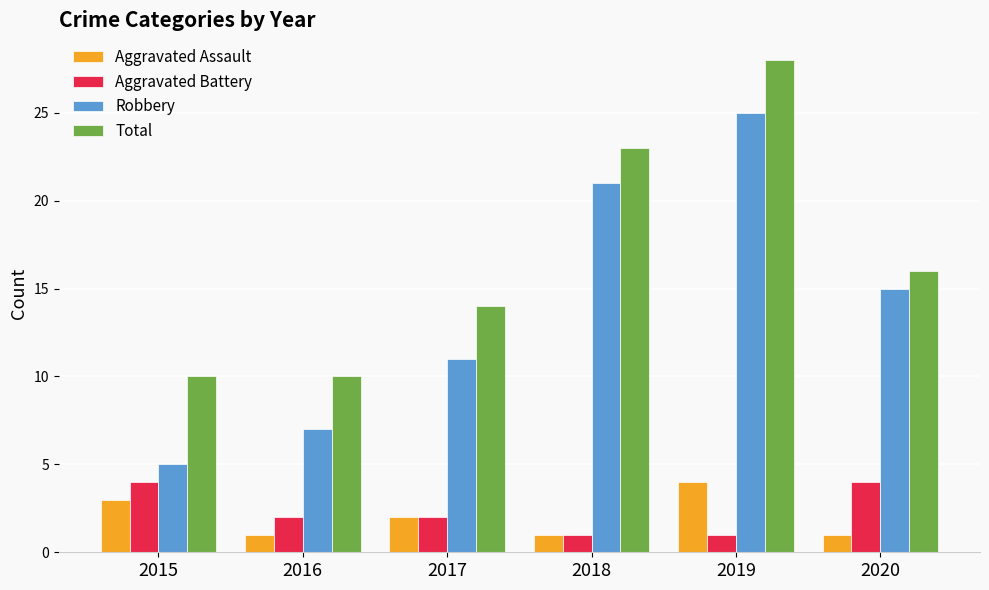

Reading right to left, what are all the values shown in this chart?

Aggravated Assault: 2020=1	2019=4	2018=1	2017=2	2016=1	2015=3
Aggravated Battery: 2020=4	2019=1	2018=1	2017=2	2016=2	2015=4
Robbery: 2020=15	2019=25	2018=21	2017=11	2016=7	2015=5
Total: 2020=16	2019=28	2018=23	2017=14	2016=10	2015=10